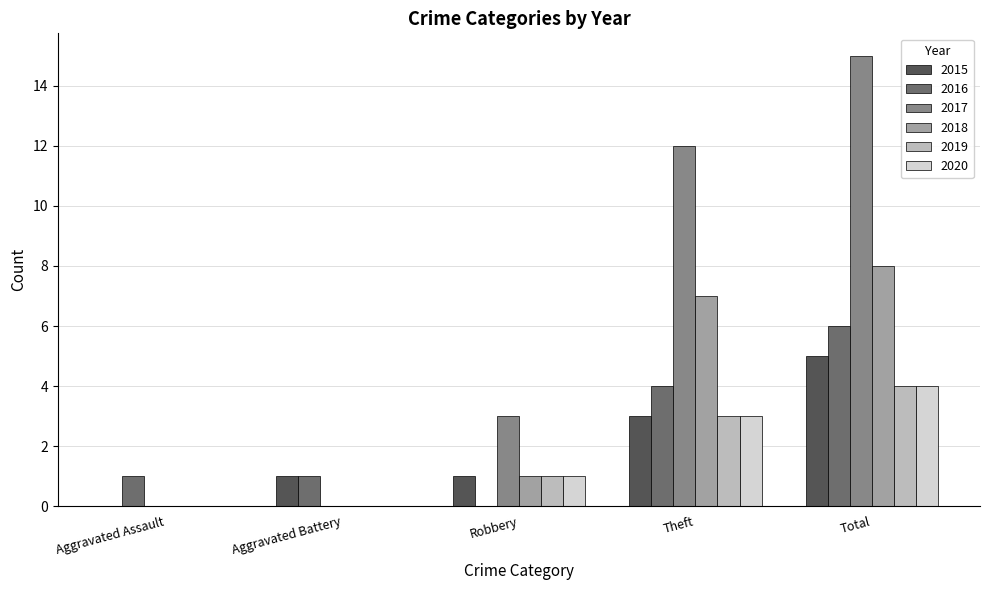

What is the total value across all series at Total?

42